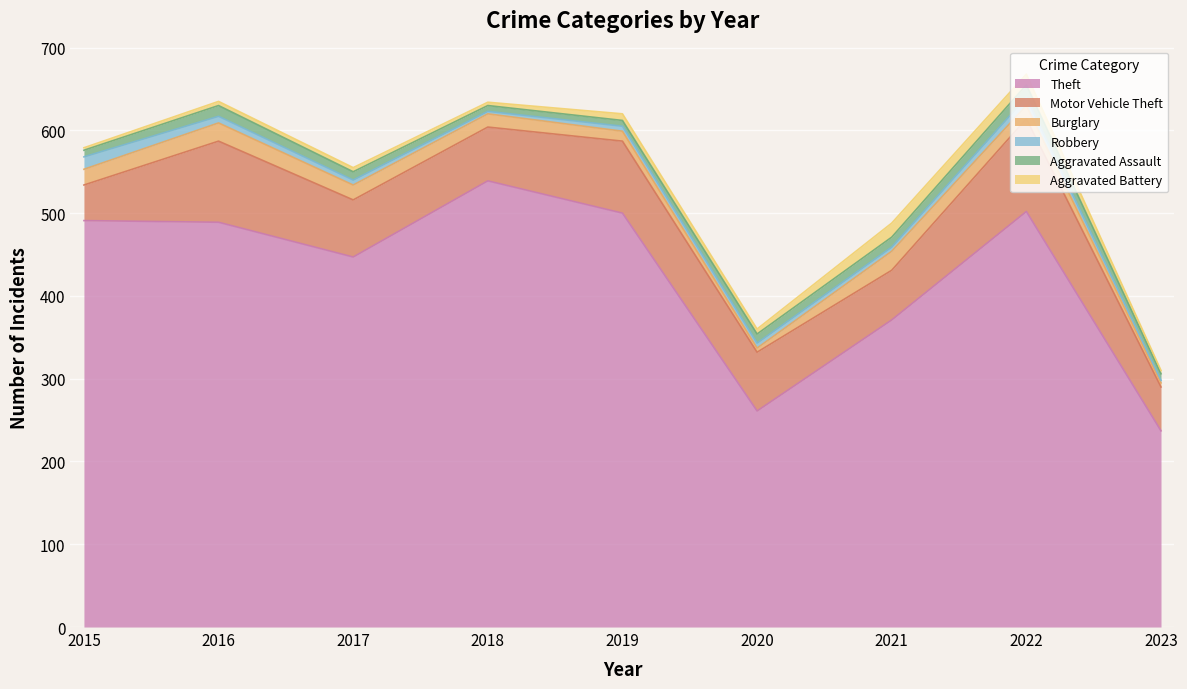

What is the value of the Aggravated Battery point at the 3rd from the left?

5